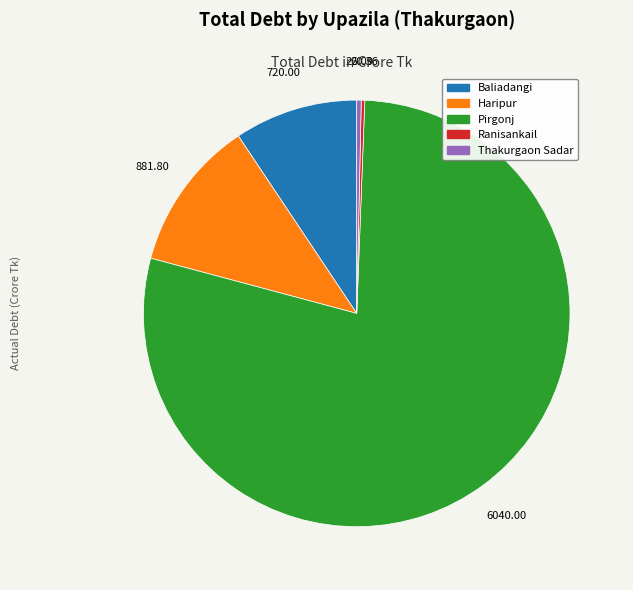

Does any single category account for the majority?

Yes